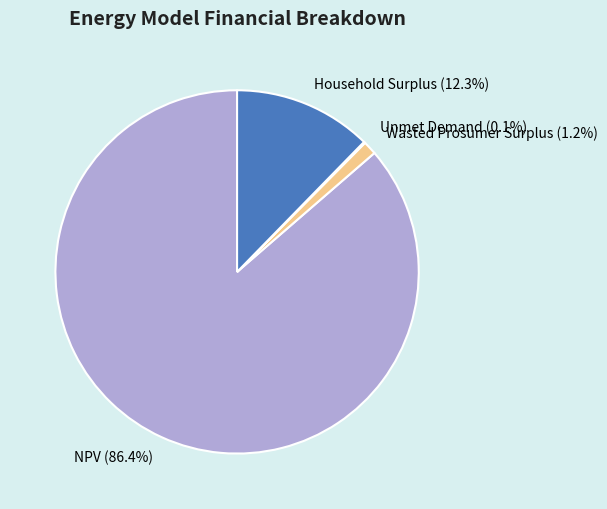

Do Wasted Prosumer Surplus and NPV together represent more than half of the pie?

Yes